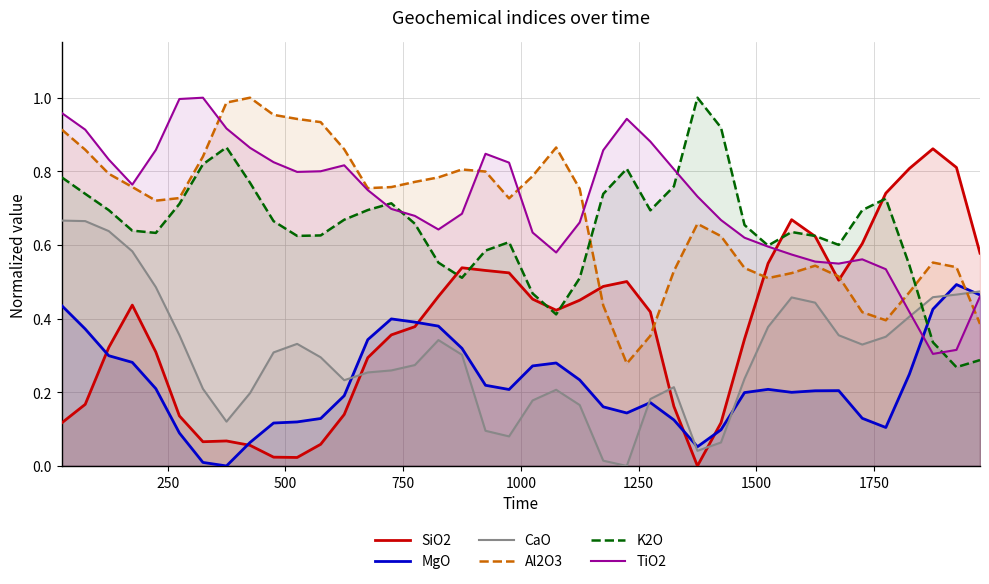

True or false: TiO2 and CaO intersect in this chart.

True